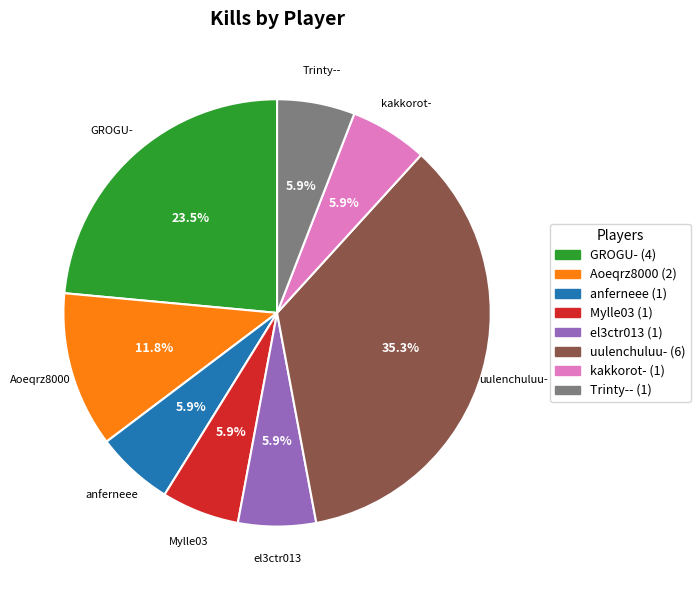

To the nearest percent, what is the difference between the largest and smallest slice percentages?

29%